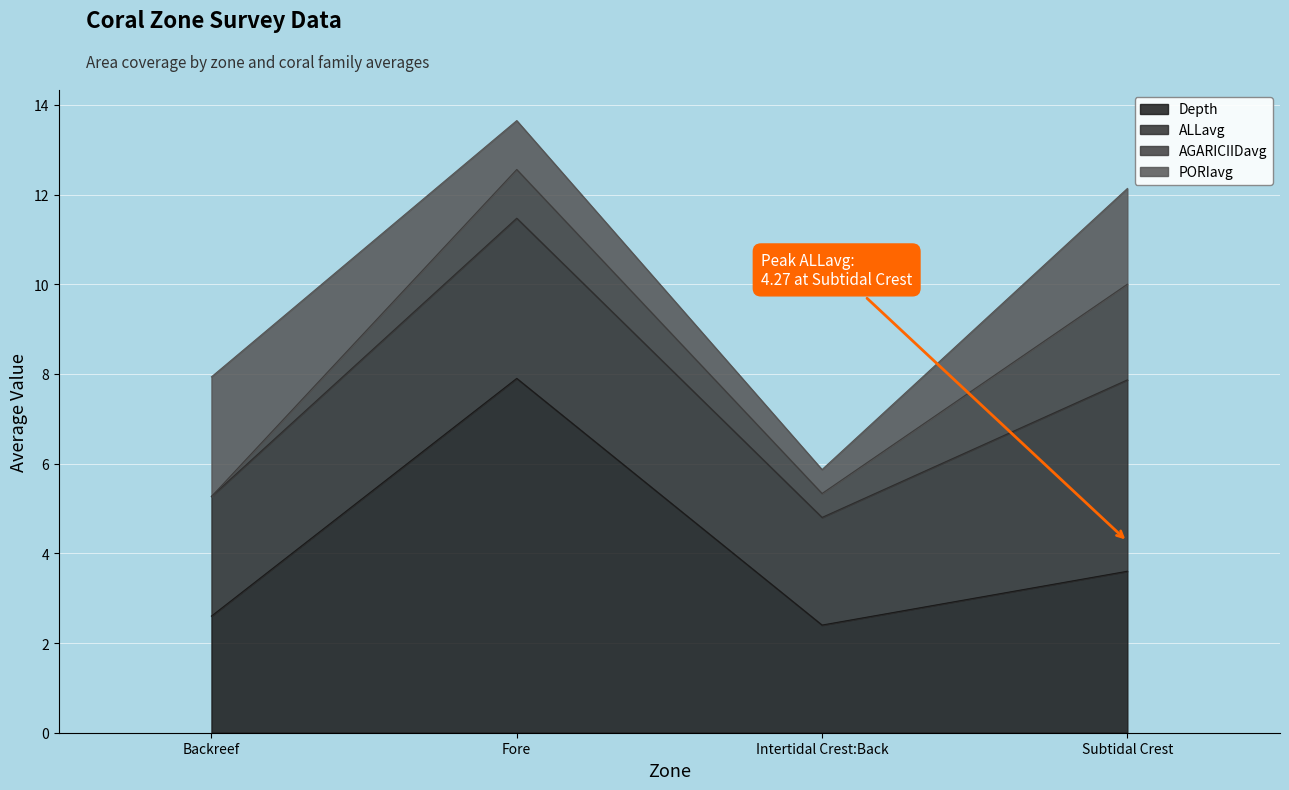

What is the difference between the Depth values at Intertidal Crest:Back and Subtidal Crest?

1.2